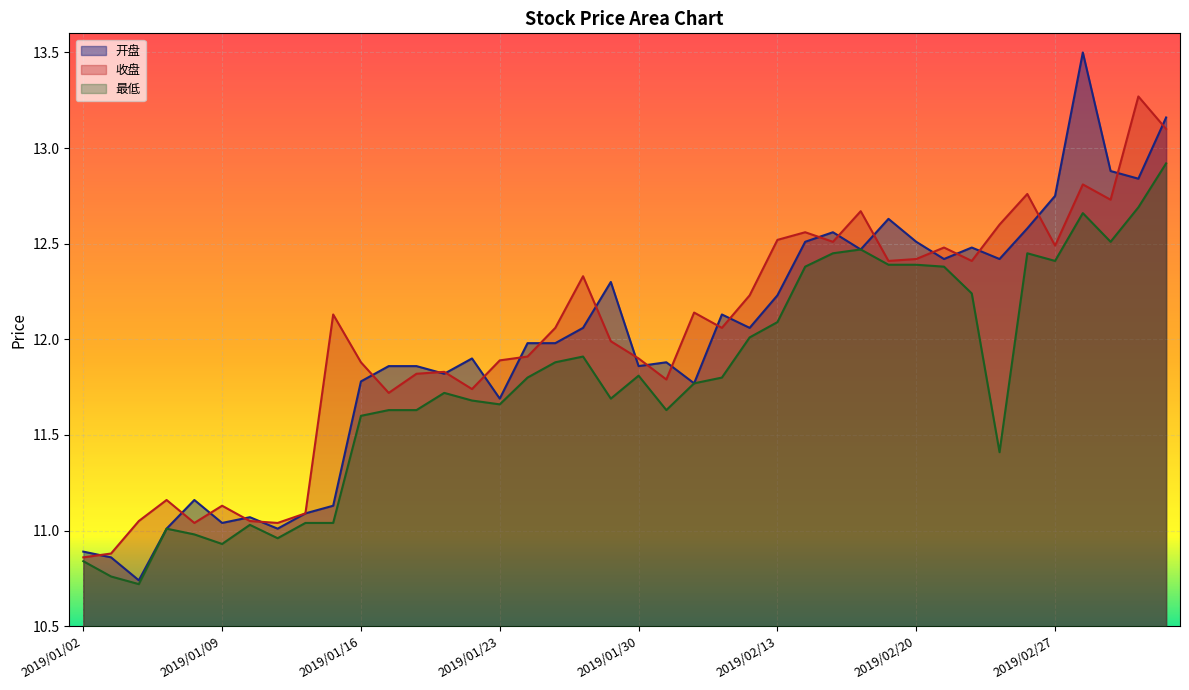

Between 2019/01/03 and 2019/01/15, which series saw the biggest shift?

收盘